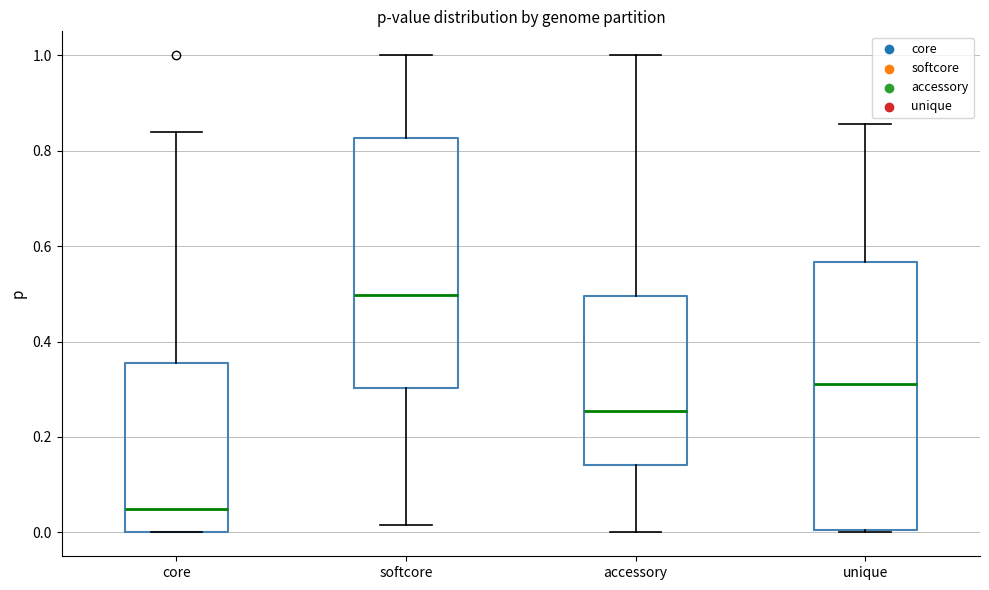

Which box is the tallest, from its lower edge to its upper edge?

unique